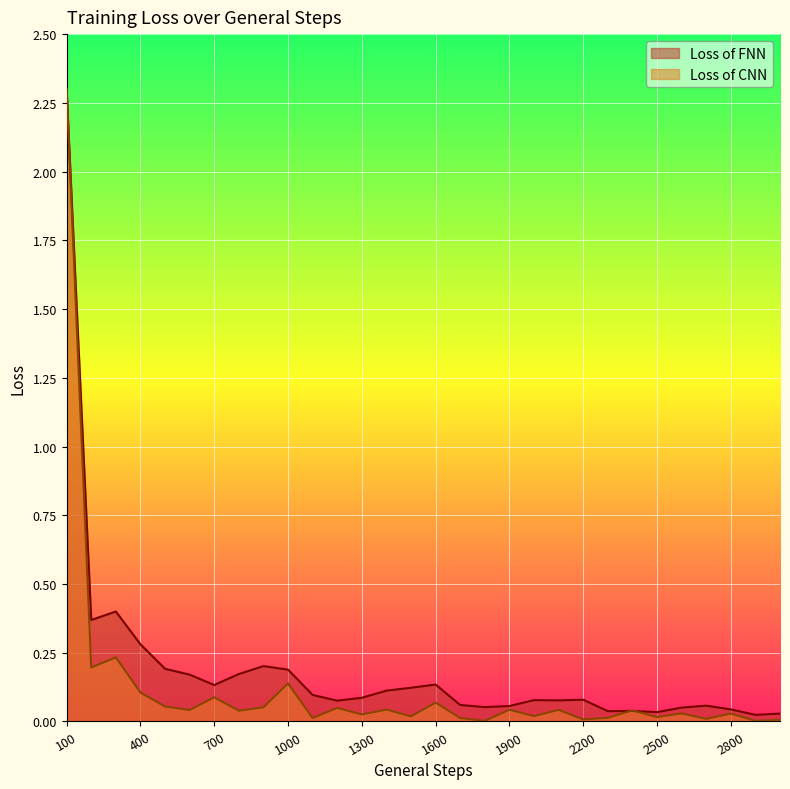

What are all the series names shown in the legend?

Loss of FNN, Loss of CNN